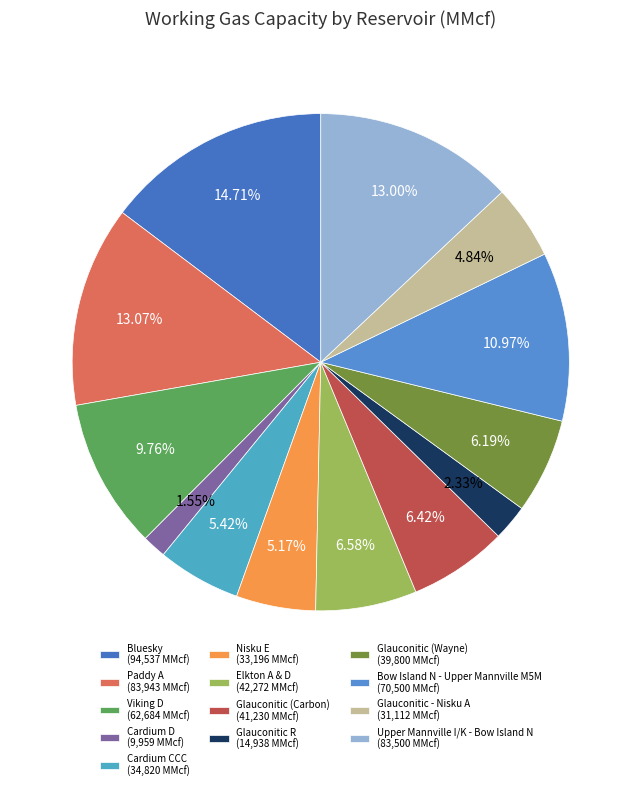

Which slice is the smallest?

Cardium D